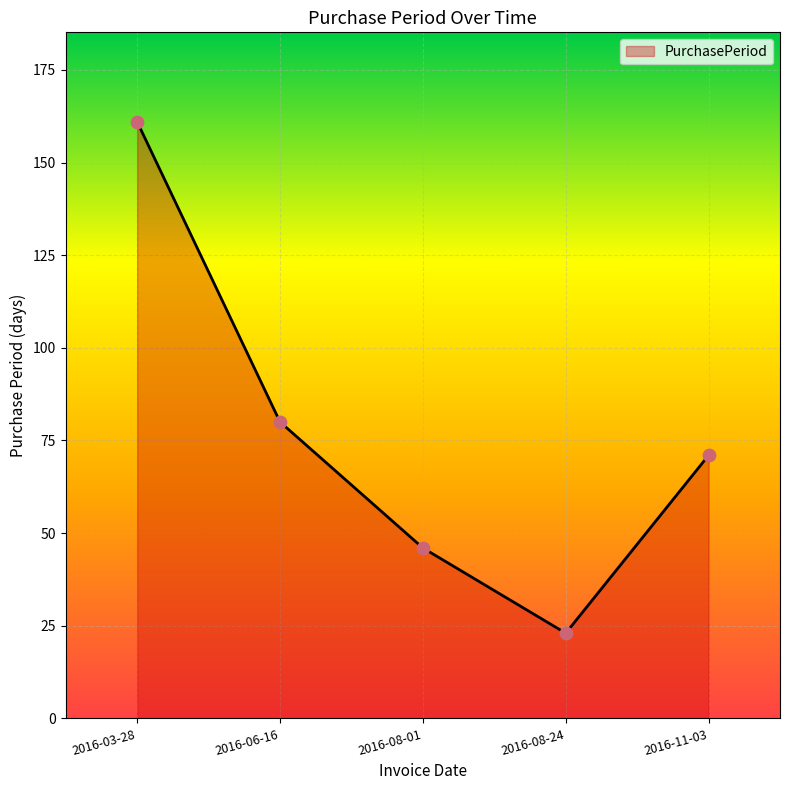

What is the change in value from 2016-03-28 to 2016-06-16?

-81